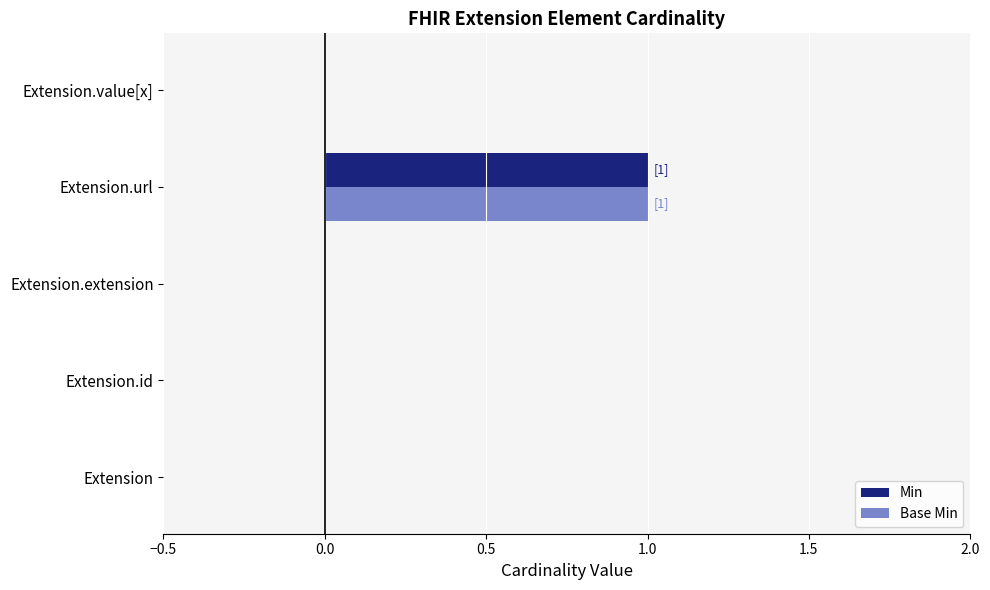

The value of Min at Extension.value[x] is 1. True or false?

False